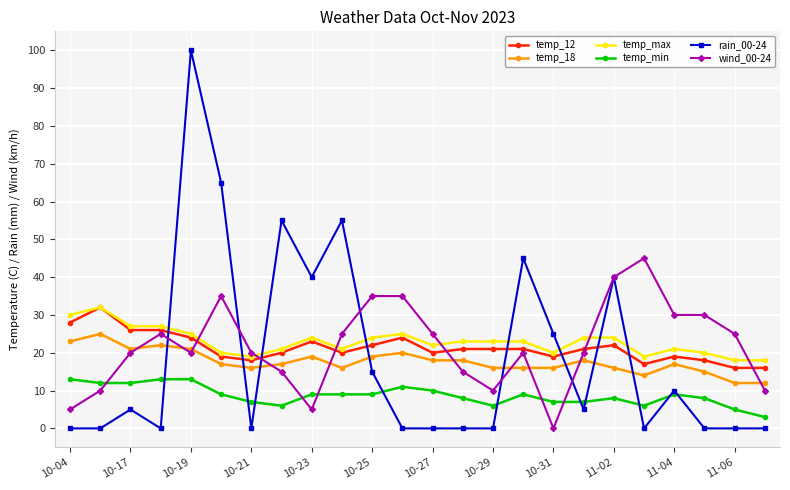

Which series has the largest range (max minus min)?

rain_00-24